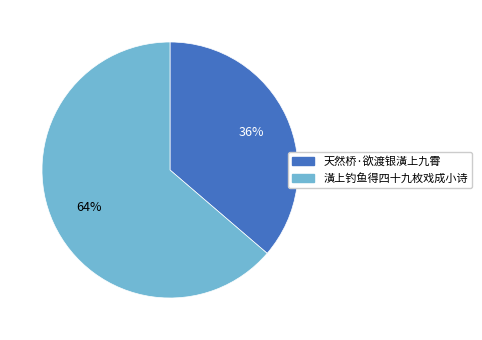

True or false: 潢上钓鱼得四十九枚戏成小诗 accounts for 64% of the total.

True